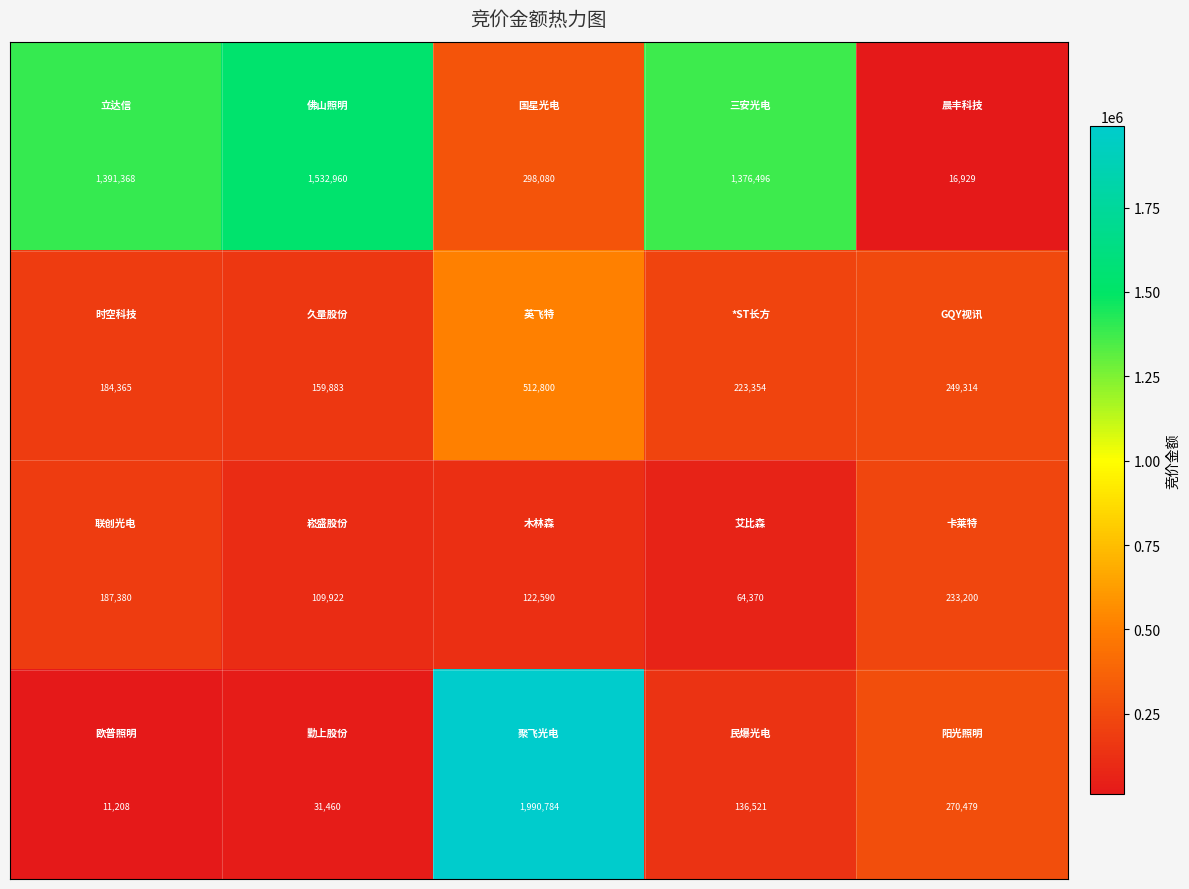

What is the smallest value displayed?

11208